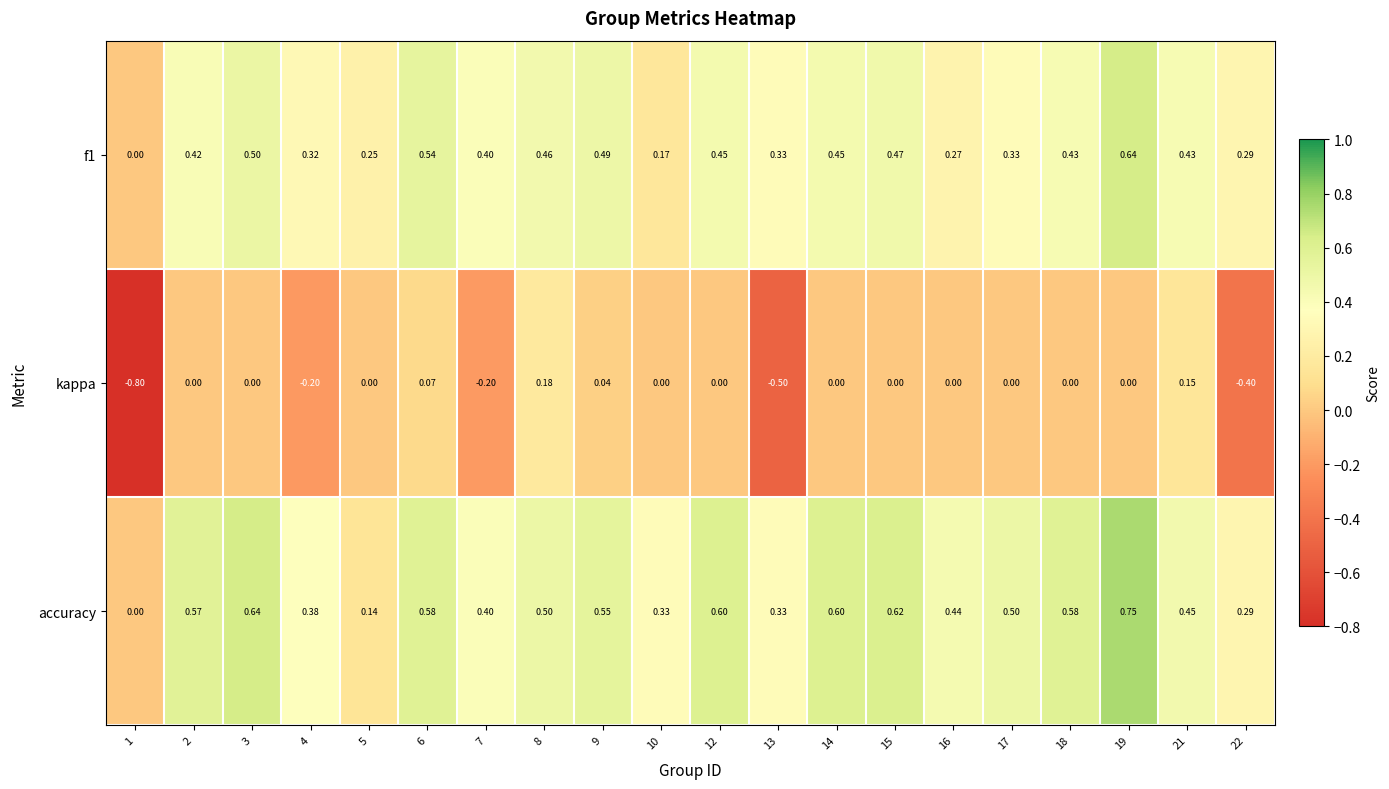

What is the spread (max minus min) of values at 22?

0.7